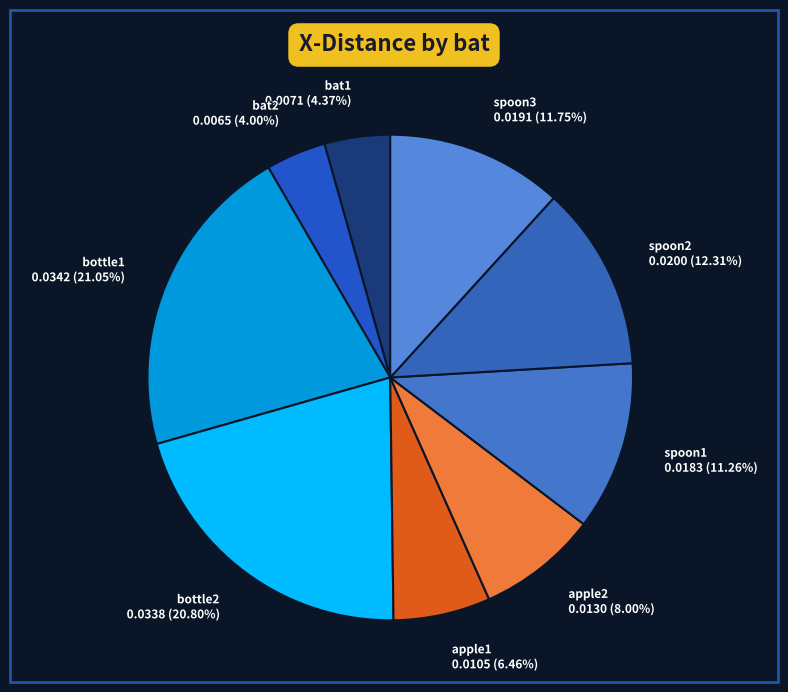

What percentage is NOT represented by spoon2?

87.7%